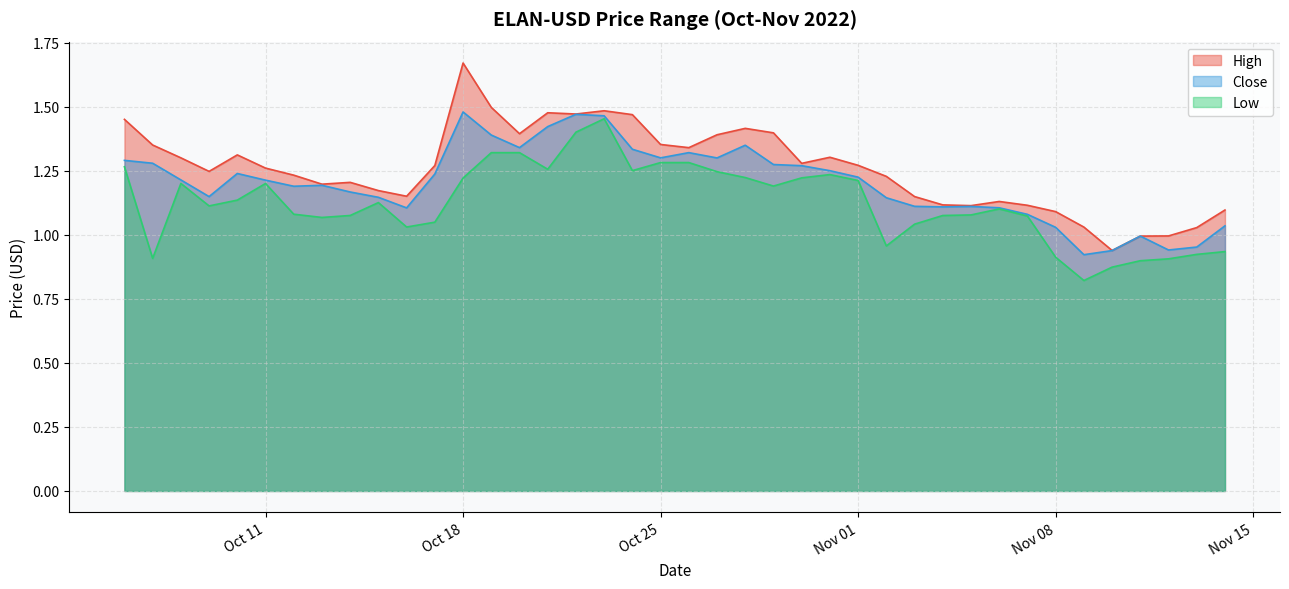

At which label is Close closest to 1?

2022-11-11